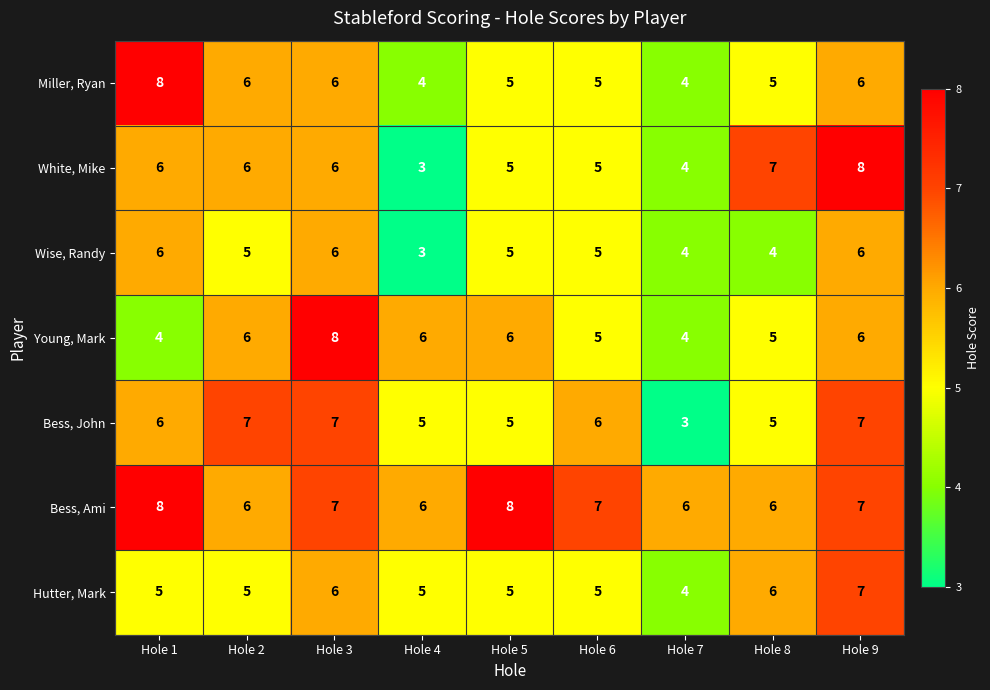

Is it true that Bess, Ami equals 7 at Hole 9?

True